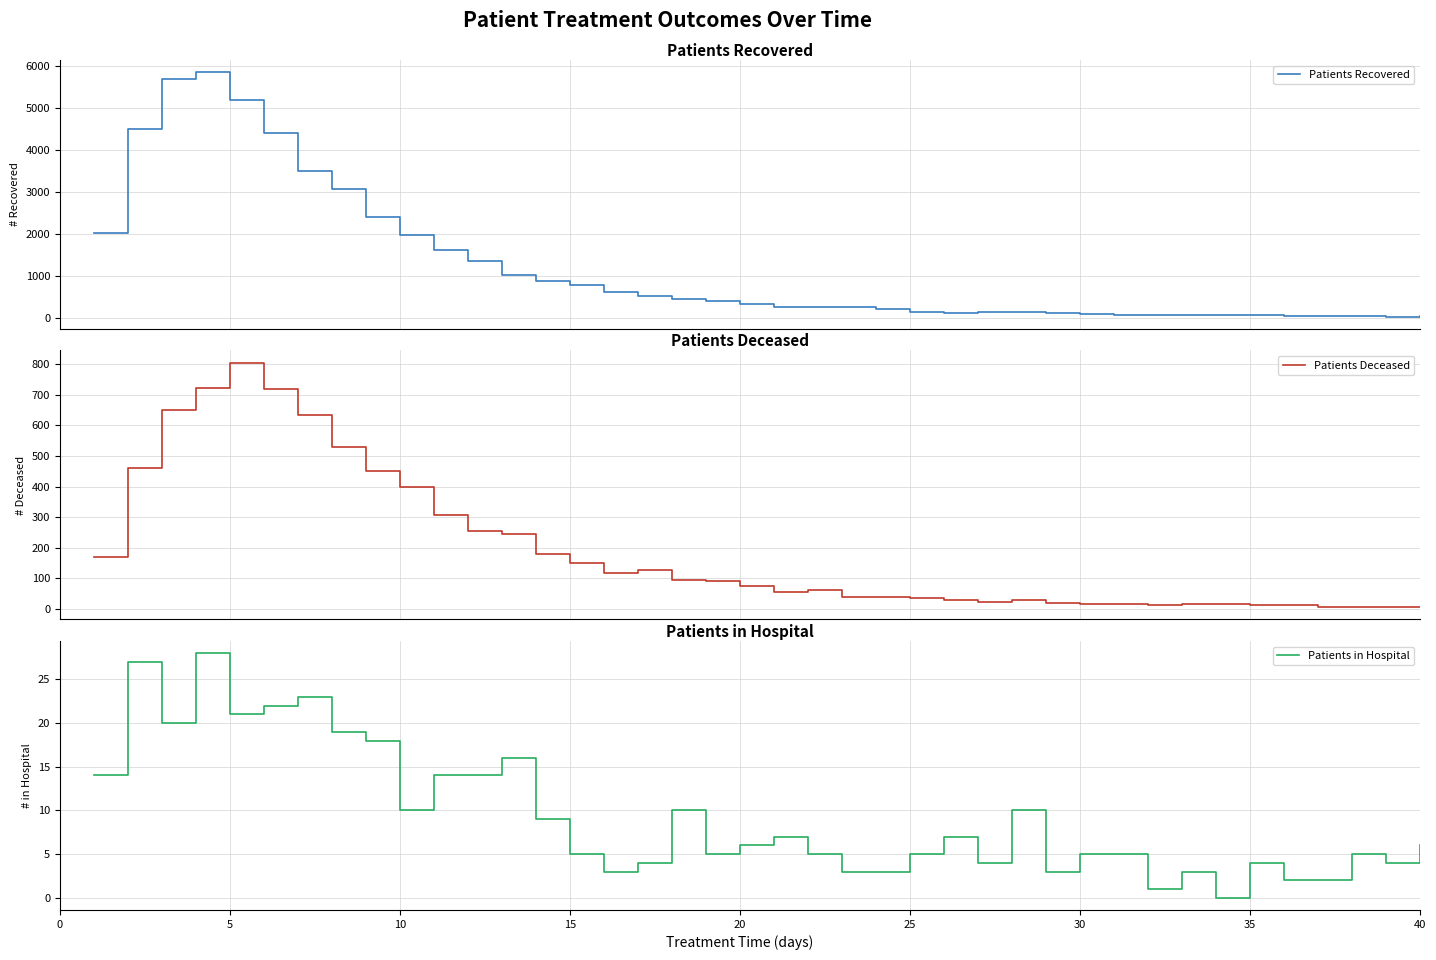

The Patients Recovered series shows 1829 at 12. True or false?

False